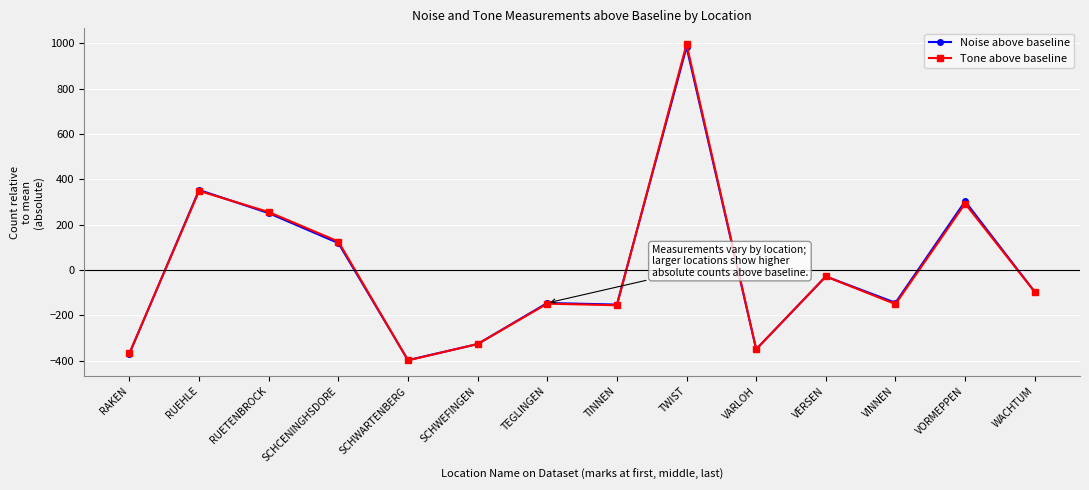

What is the minimum value shown in the chart?

-398.3